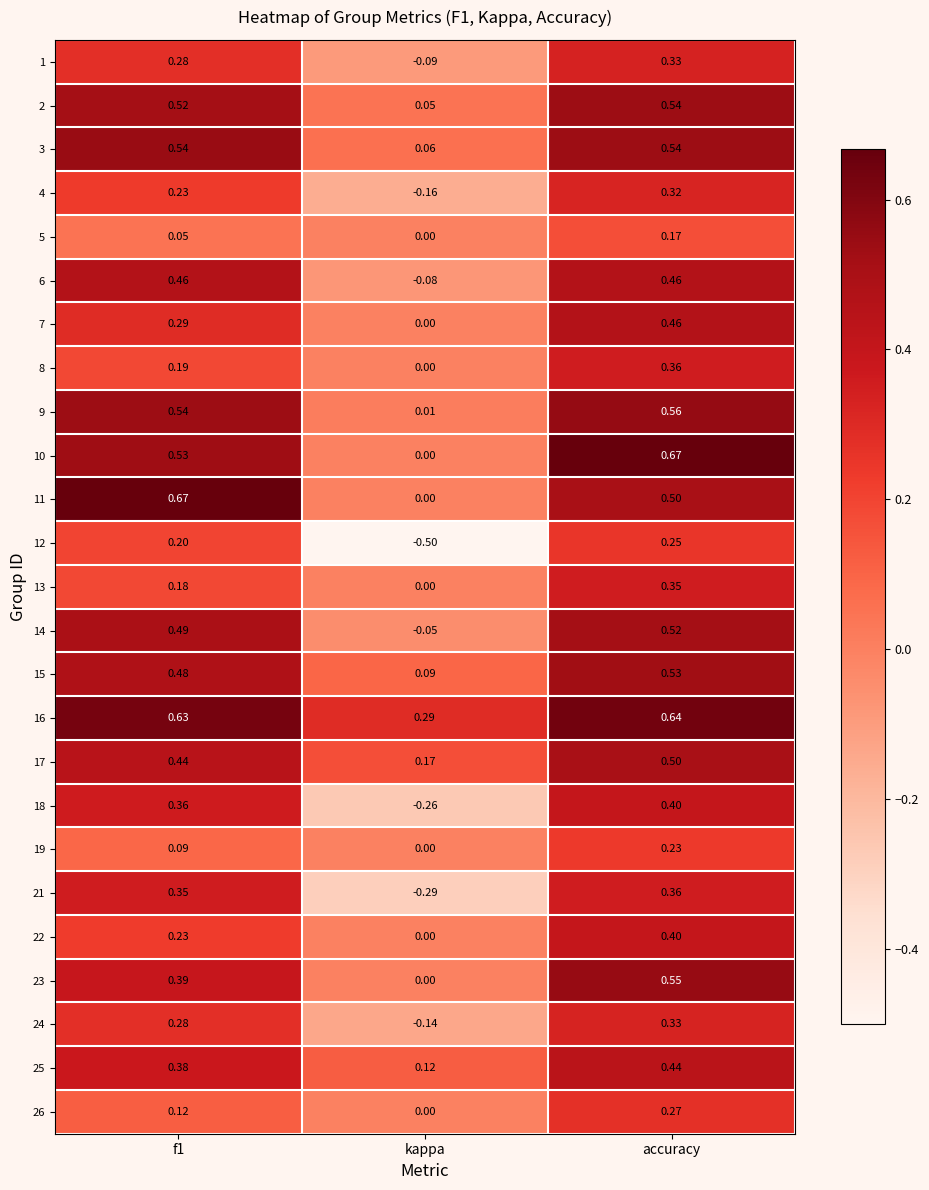

Is the value of 16 at accuracy greater than the value of 13 at accuracy?

Yes